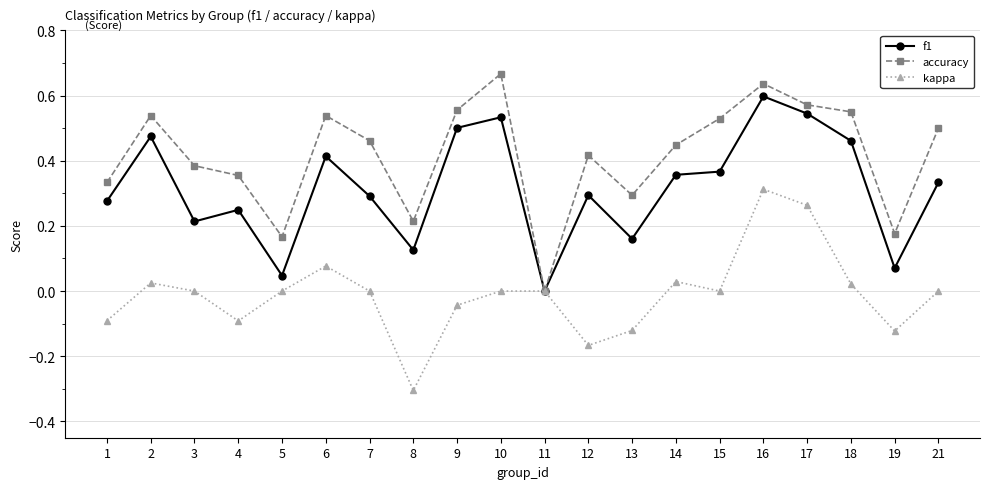

Rank the series by their average value, from lowest to highest.

kappa, f1, accuracy